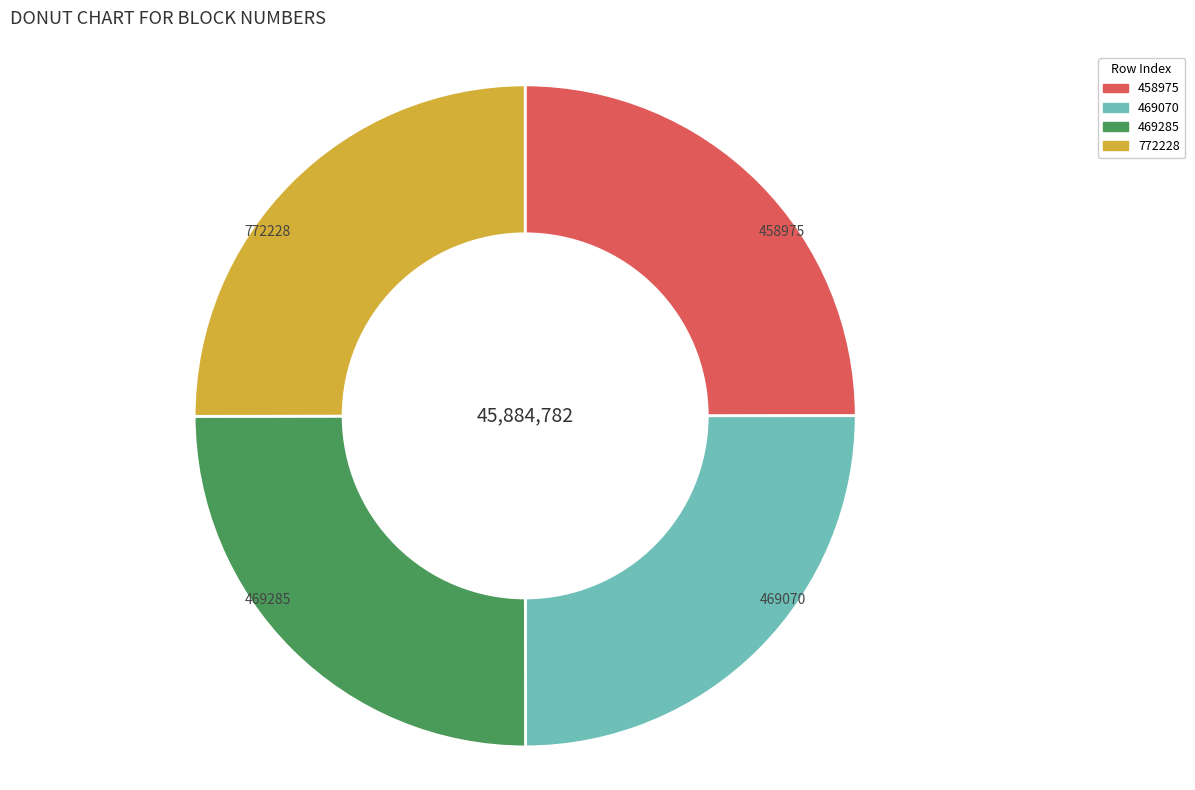

Does 469070 represent more than half of the total?

No